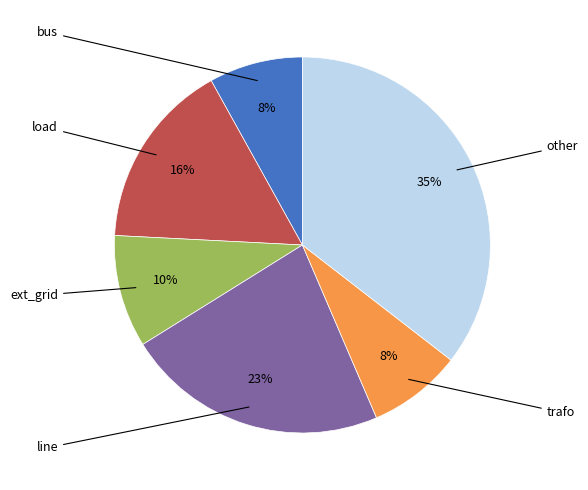

How many segments does this pie chart have?

6